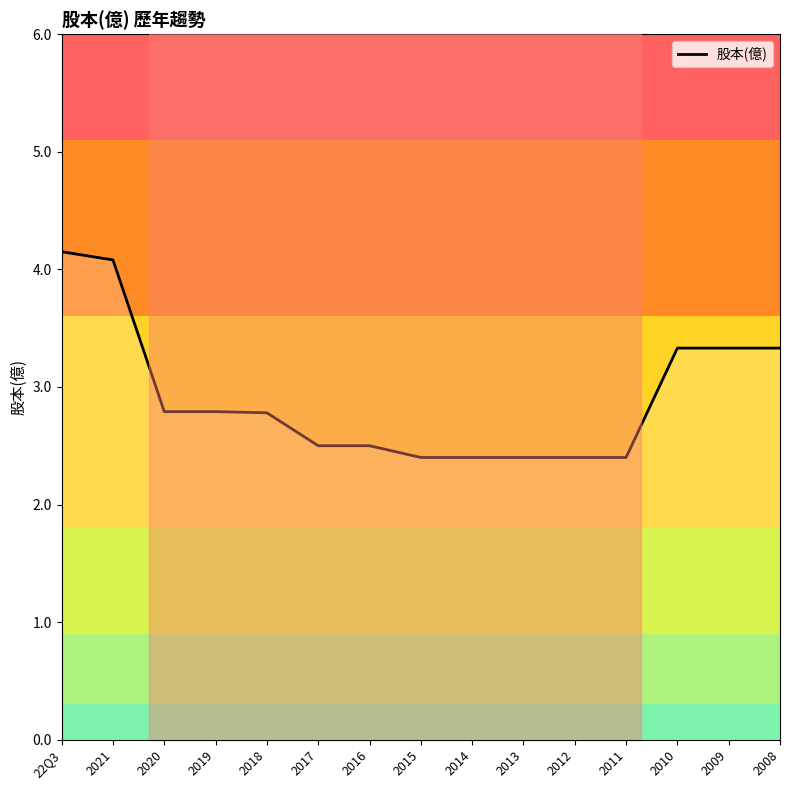

What is the change in value from 2018 to 2015?

-0.4